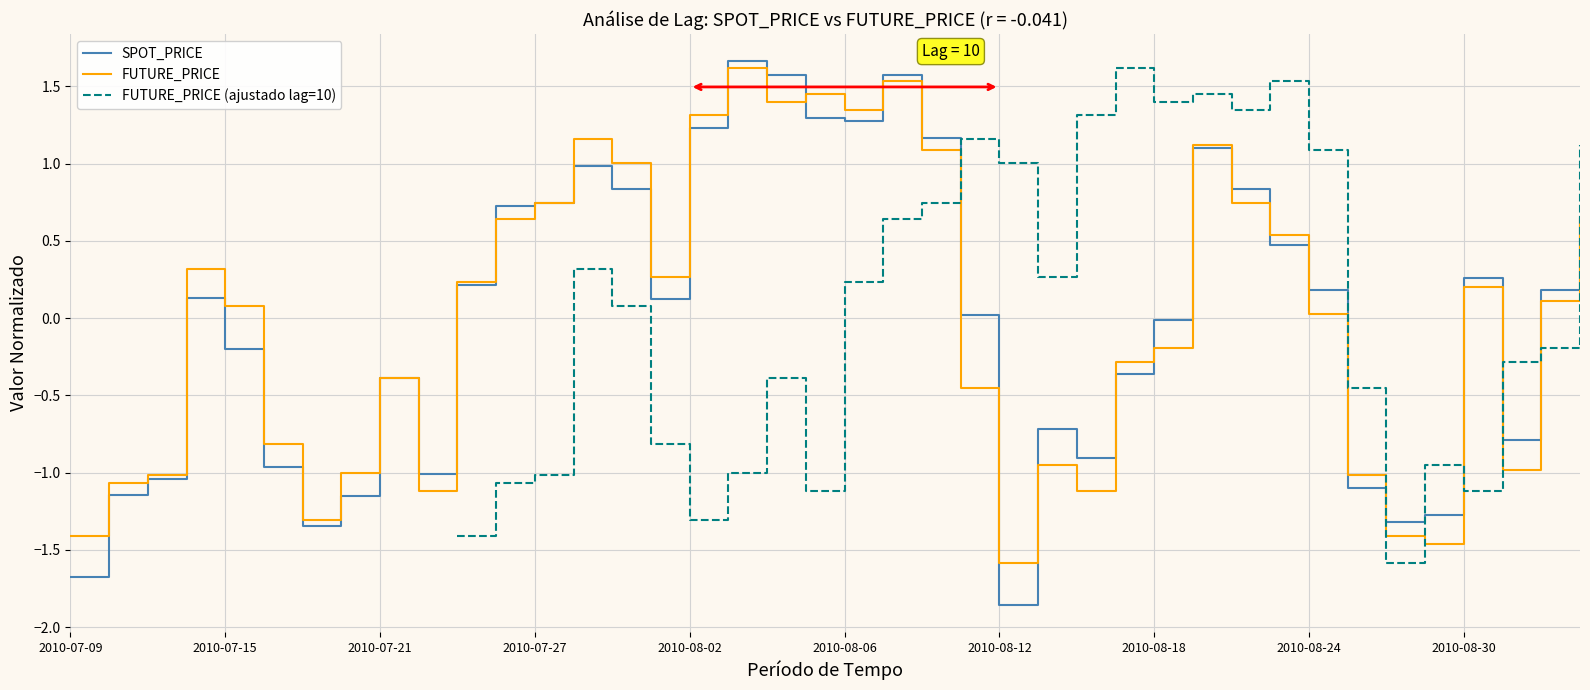

The value of FUTURE_PRICE (ajustado lag=10) at 38 is -0.2. True or false?

True